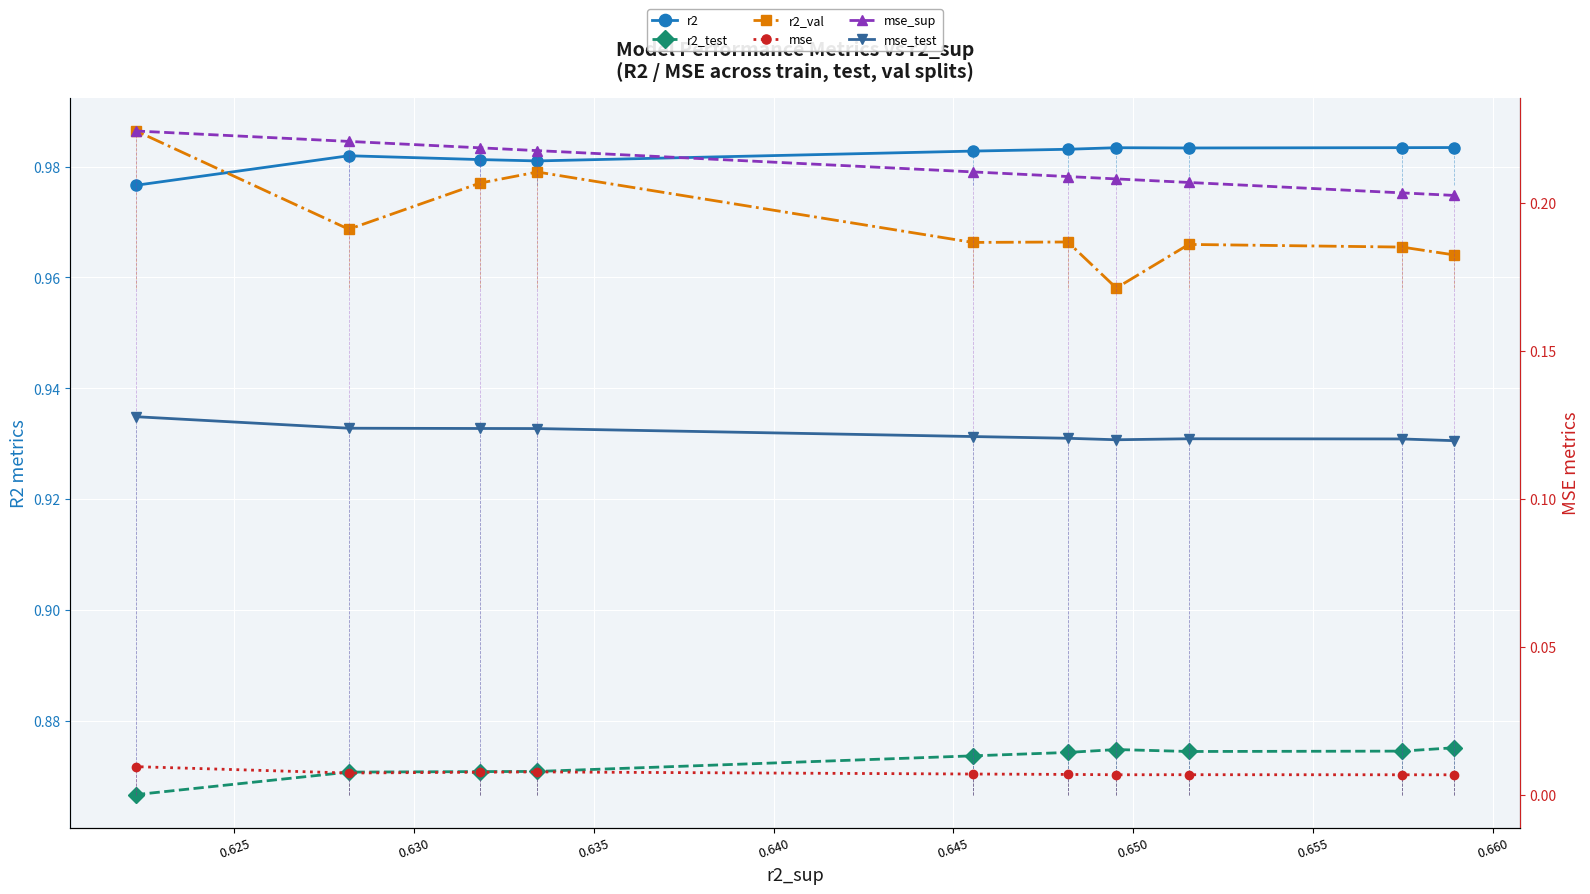

Which series has the largest range (max minus min)?

r2_val